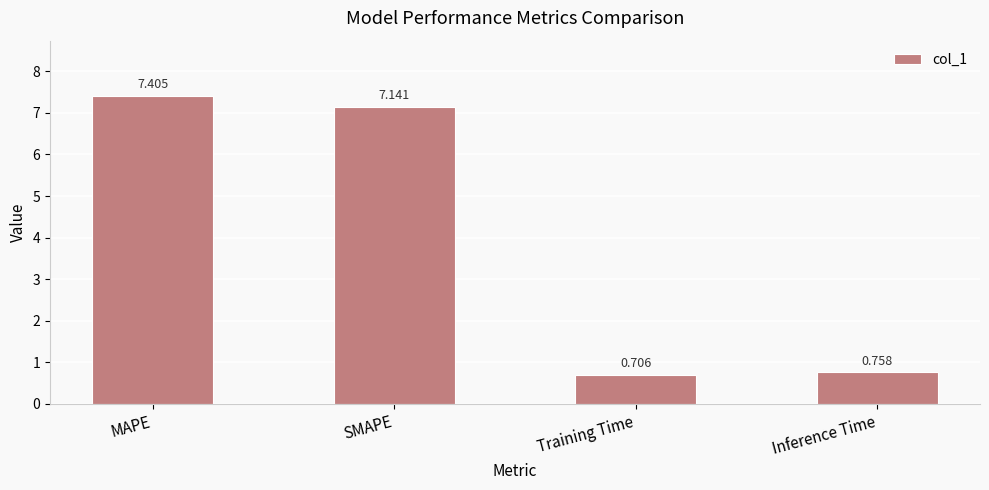

What is the sum of the values at SMAPE and Inference Time?

7.9